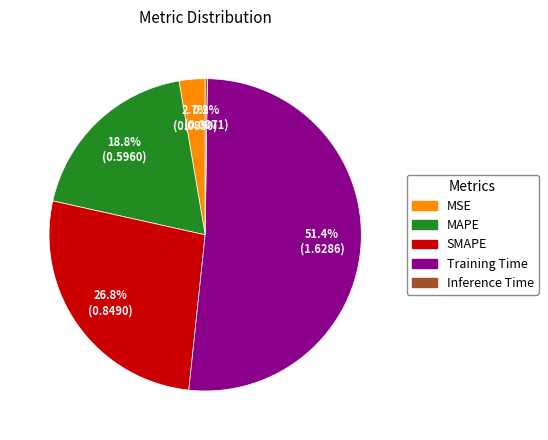

What is the largest slice in the pie chart?

Training Time